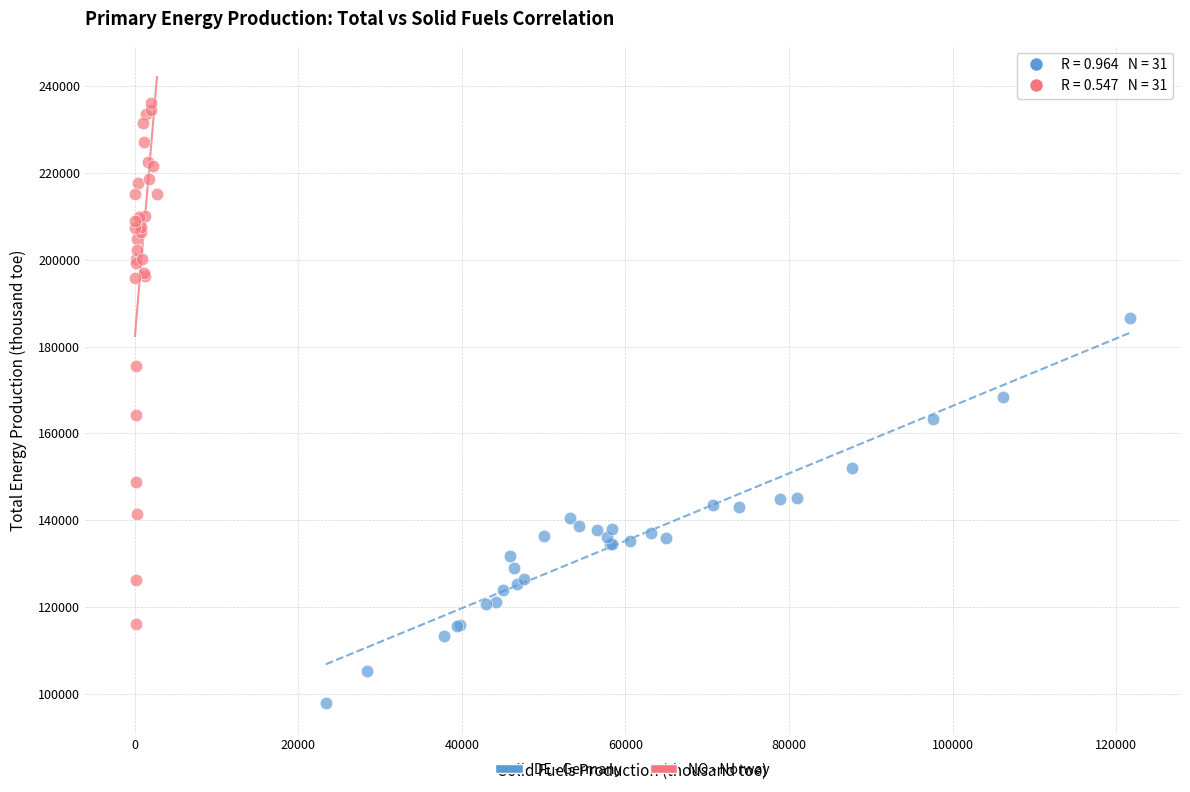

What are all the series names shown in the legend?

DE - Germany, NO - Norway